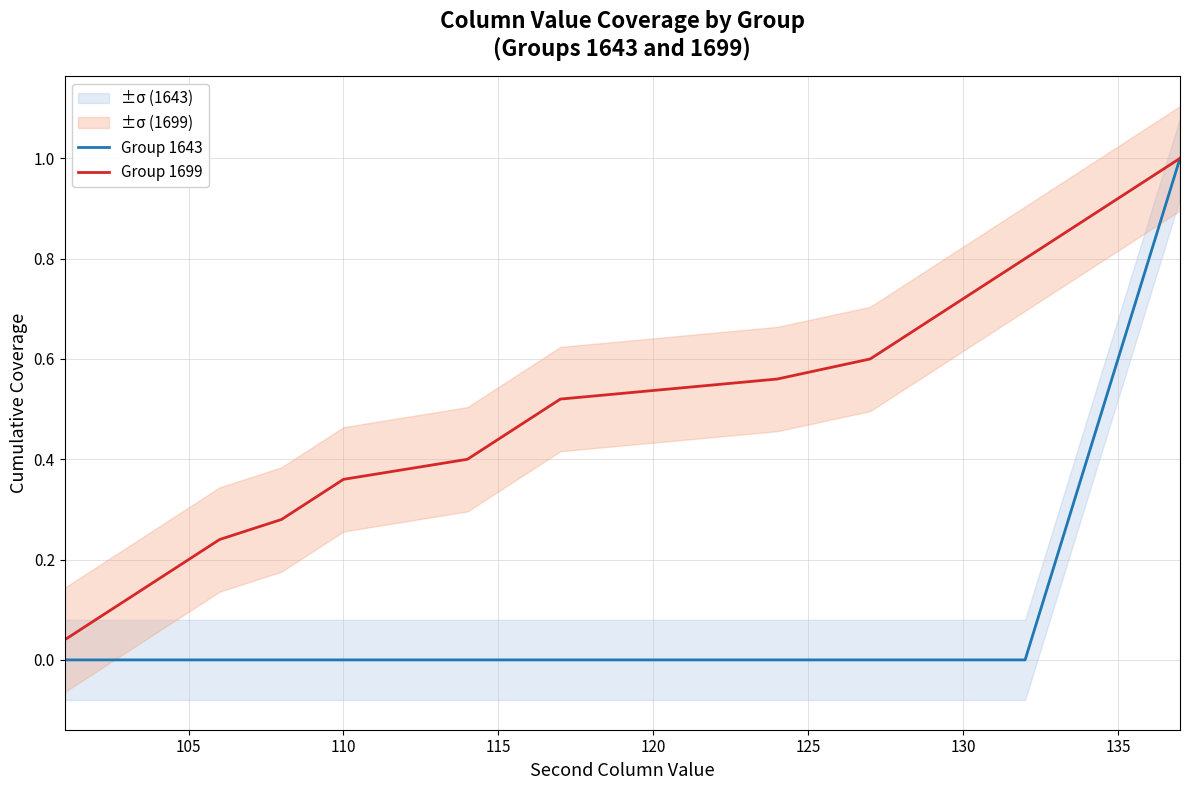

Reading right to left, list all the values displayed in this chart.

Group 1643: 1.0	0.8	0.6	0.4	0.2	0.0	0.0	0.0	0.0	0.0	0.0	0.0	0.0	0.0	0.0	0.0	0.0	0.0	0.0	0.0	0.0	0.0	0.0	0.0	0.0
Group 1699: 1.0	1.0	0.9	0.9	0.8	0.8	0.8	0.7	0.7	0.6	0.6	0.6	0.5	0.5	0.4	0.4	0.4	0.3	0.3	0.2	0.2	0.2	0.1	0.1	0.0